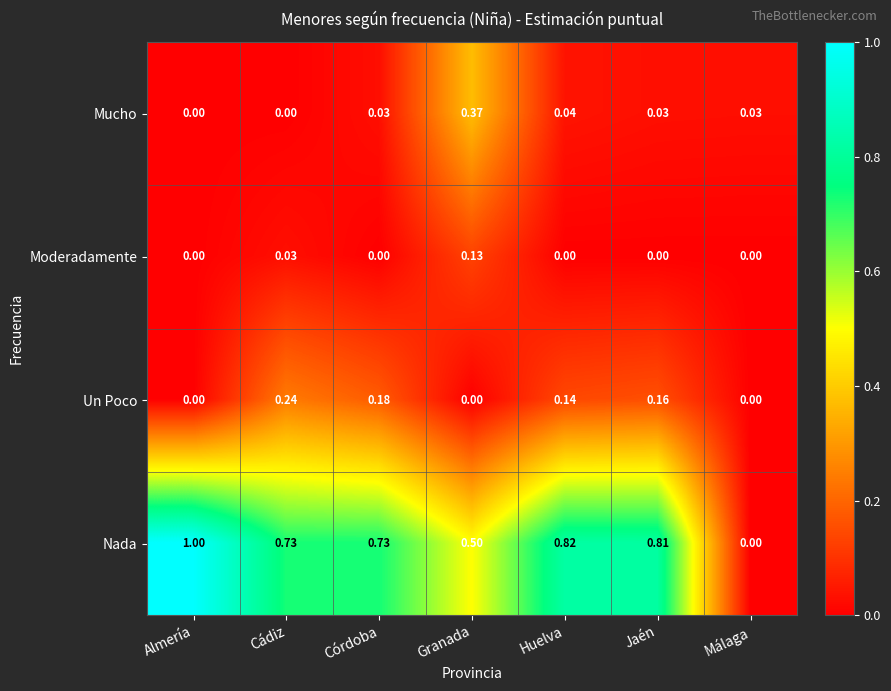

Rank the series by their maximum value, from highest to lowest.

Nada, Mucho, Un Poco, Moderadamente